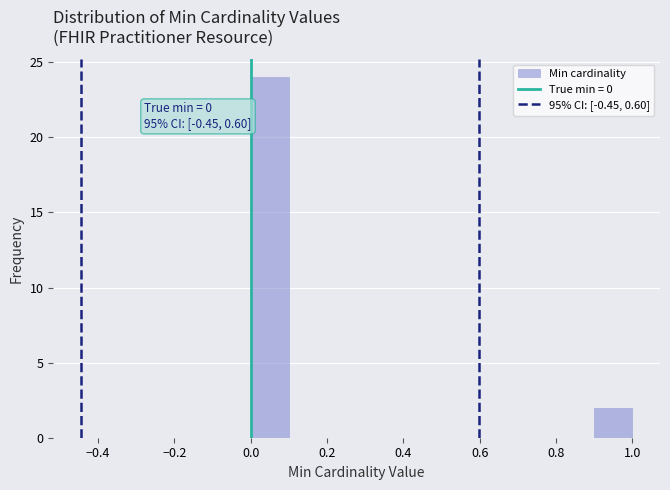

Which range on the x-axis has the tallest bar?

0.0 to 0.1